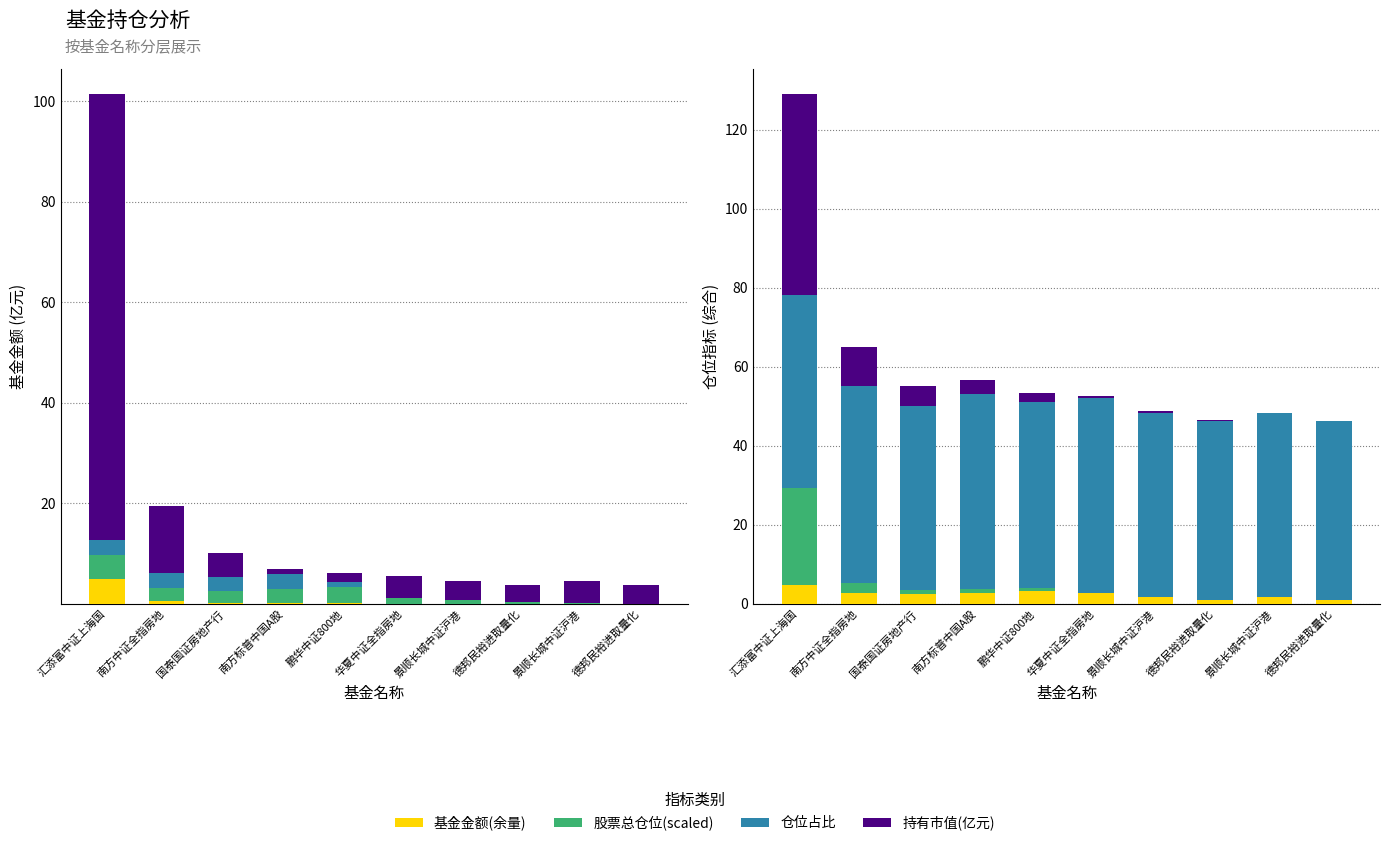

What is the label of the 5th bar from the left?

鹏华中证800地